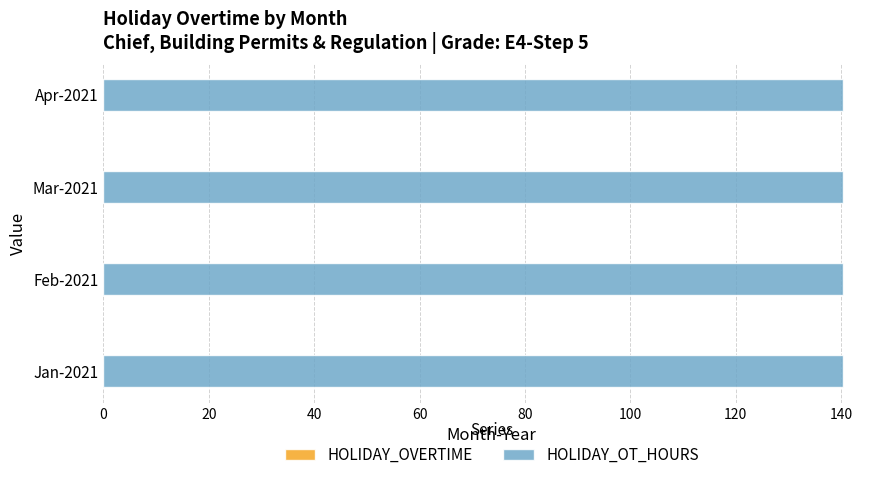

Reading left to right, transcribe all the data shown in this chart.

HOLIDAY_OVERTIME: 0.0	0.0	0.0	0.0
HOLIDAY_OT_HOURS: 140.3	140.3	140.3	140.3